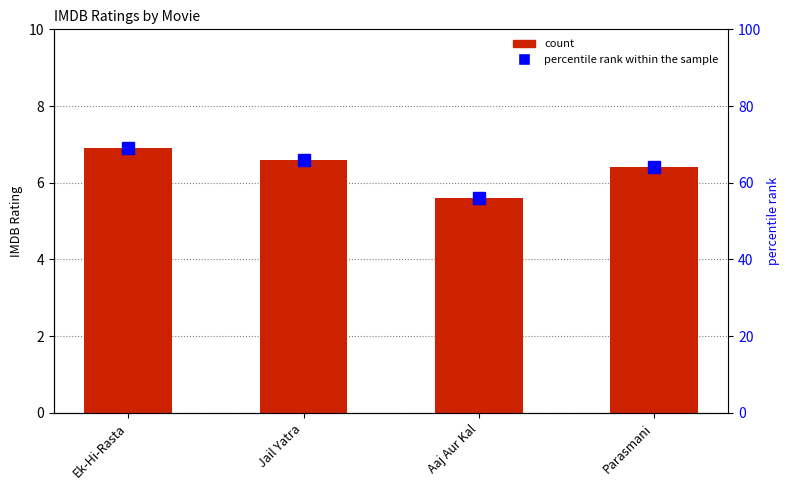

What value does the IMDB Ratings series have at Jail Yatra?

6.6